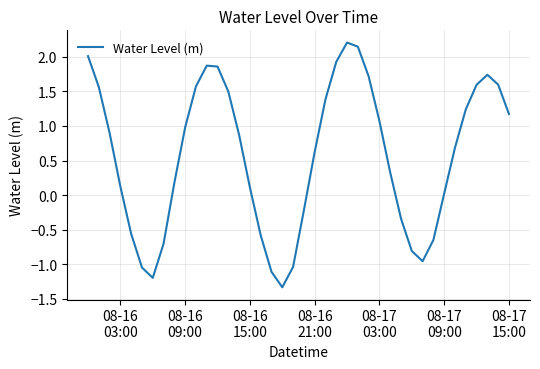

Does the chart display data point markers on the line(s)?

No